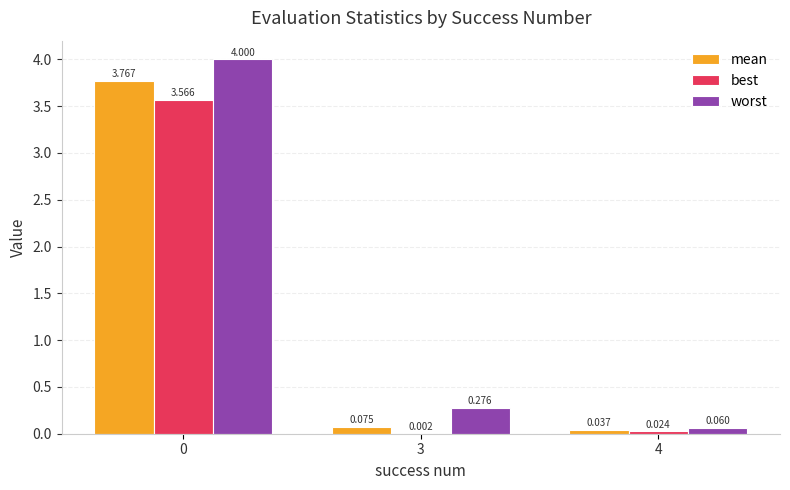

Is the value of best at 0 greater than the value of worst at 0?

No